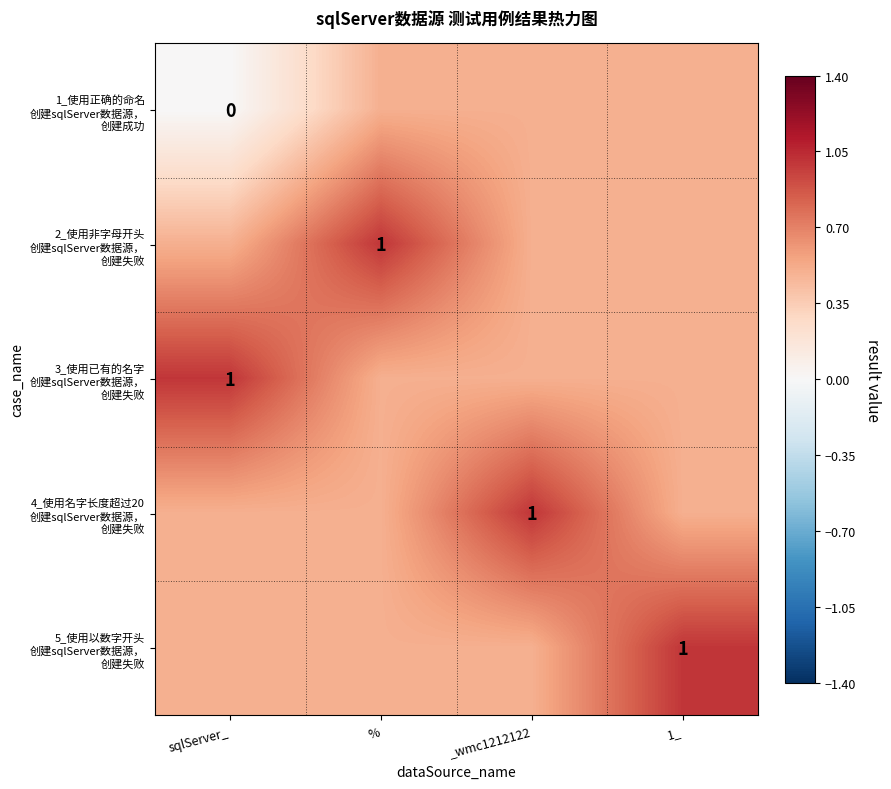

At _wmc1212122, list the series in order from smallest to largest.

1_使用正确的命名 创建sqlServer数据源， 创建成功, 2_使用非字母开头 创建sqlServer数据源， 创建失败, 3_使用已有的名字 创建sqlServer数据源， 创建失败, 5_使用以数字开头 创建sqlServer数据源， 创建失败, 4_使用名字长度超过20 创建sqlServer数据源， 创建失败